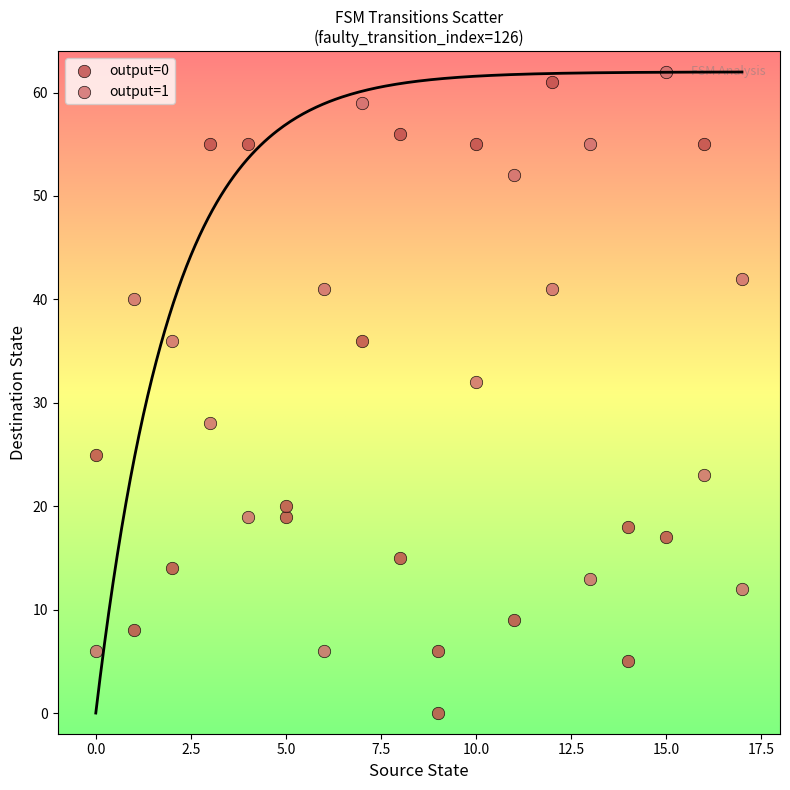

Which series has the largest Y range (max minus min)?

output=0